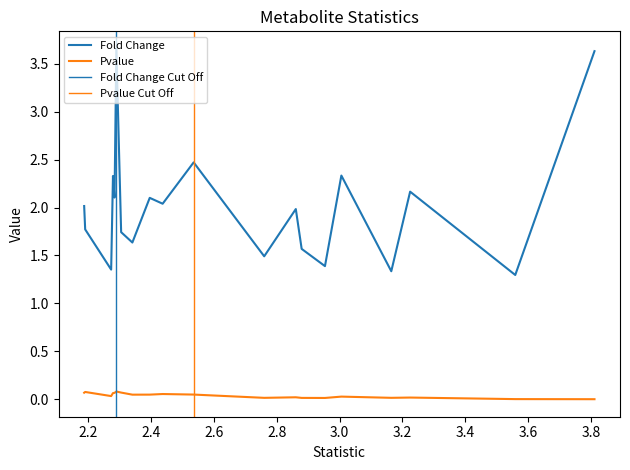

Which series has the largest total across all categories?

Fold Change